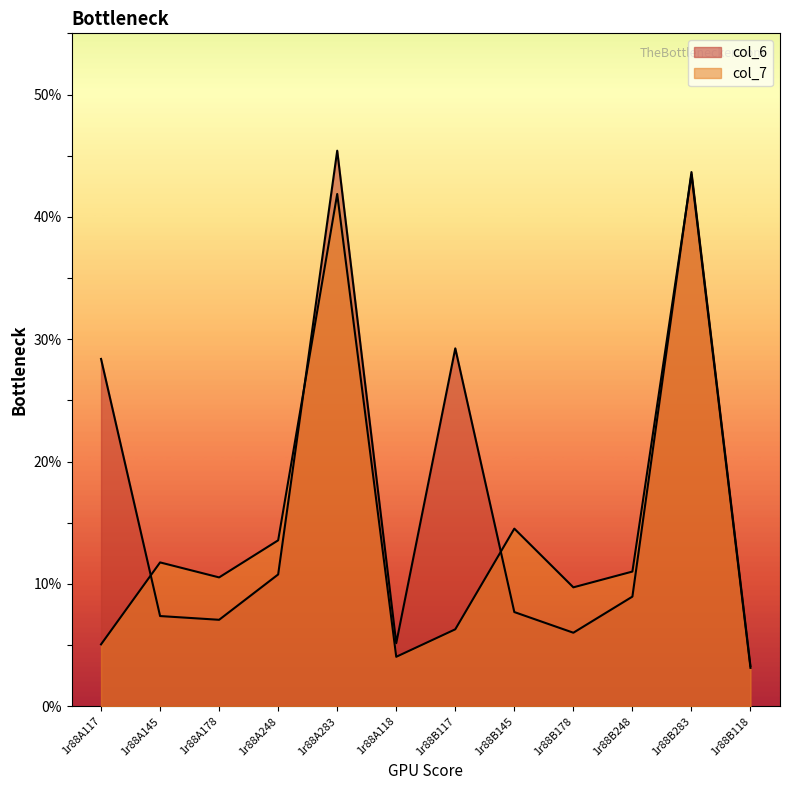

True or false: col_7 and col_6 cross at least once.

True